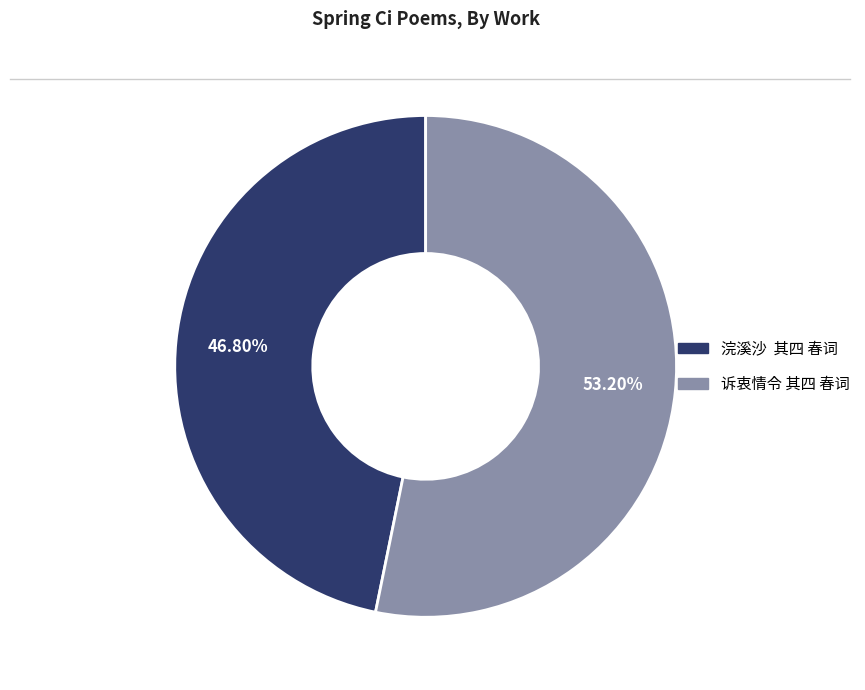

Which category has the smallest portion of the pie?

浣溪沙 其四 春词